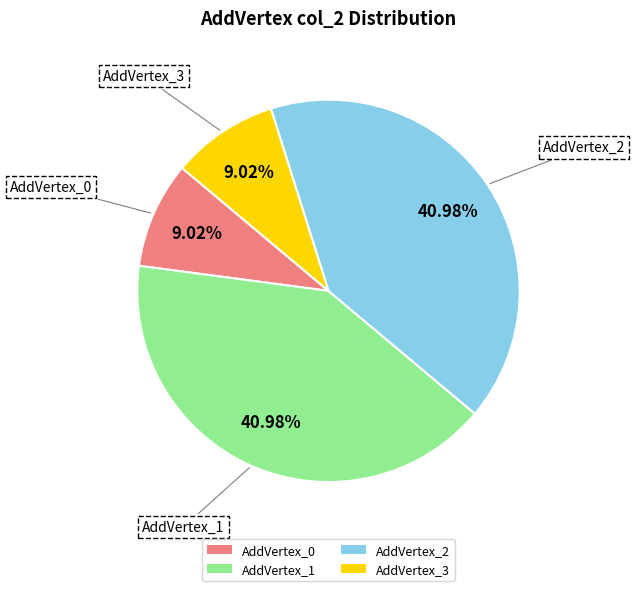

Is there any slice that represents more than half of the pie?

No